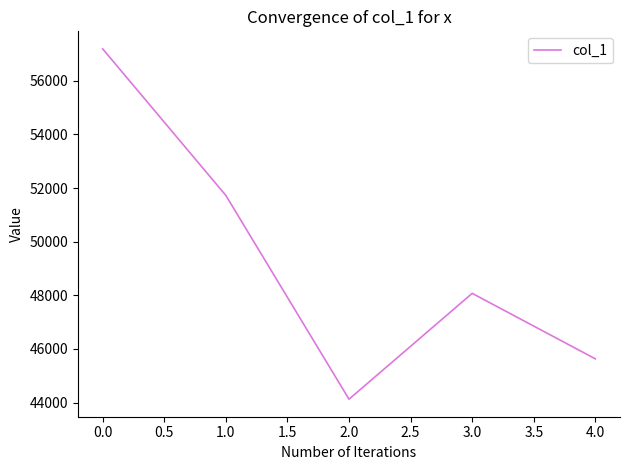

What is the difference between the values at 0.0 and 1.0?

5467